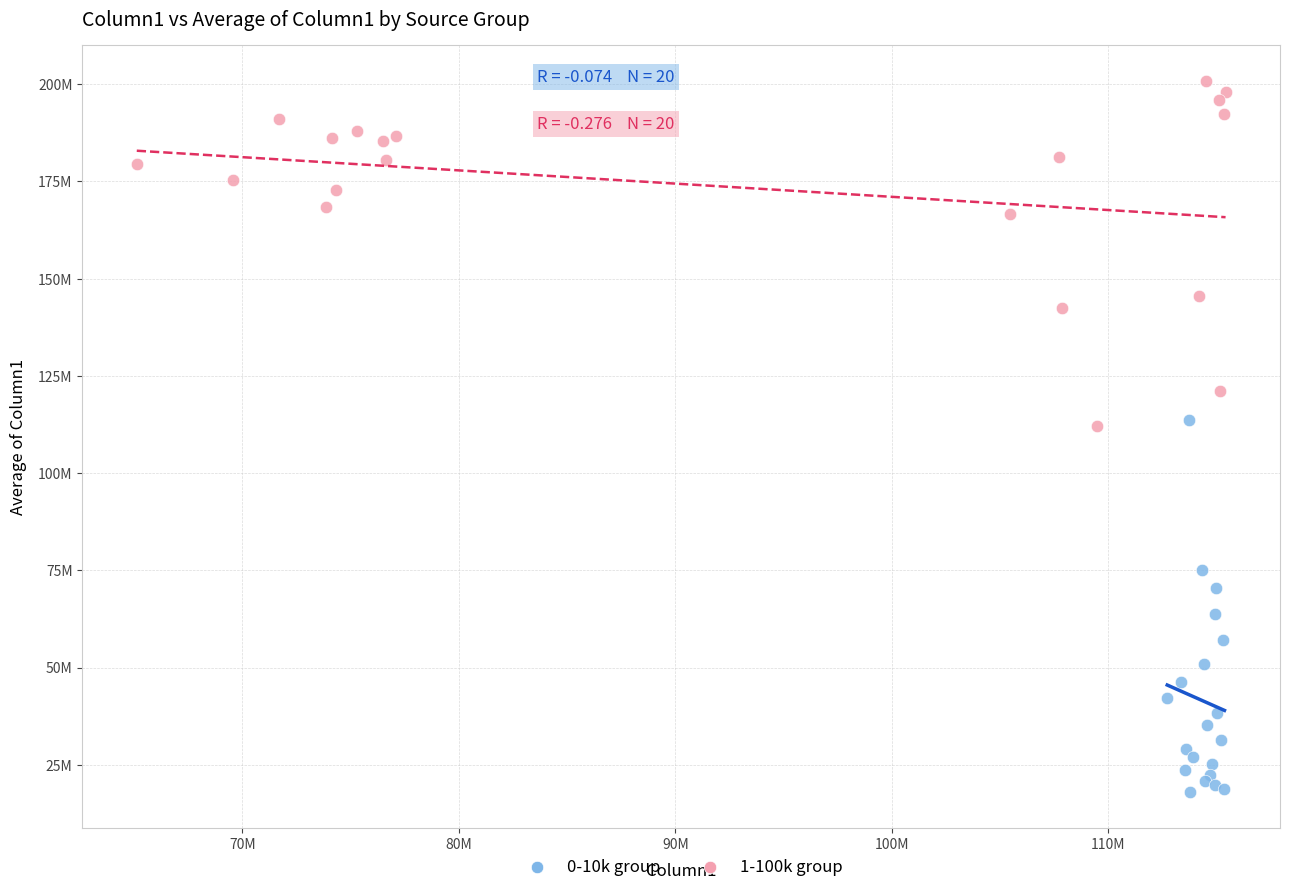

What are all the series names shown in the legend?

0-10k group, 1-100k group